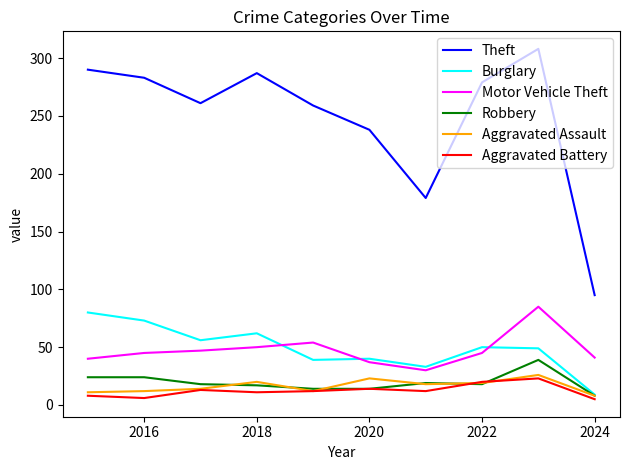

In Motor Vehicle Theft, how many points are lower than both neighbors (excluding endpoints)?

1